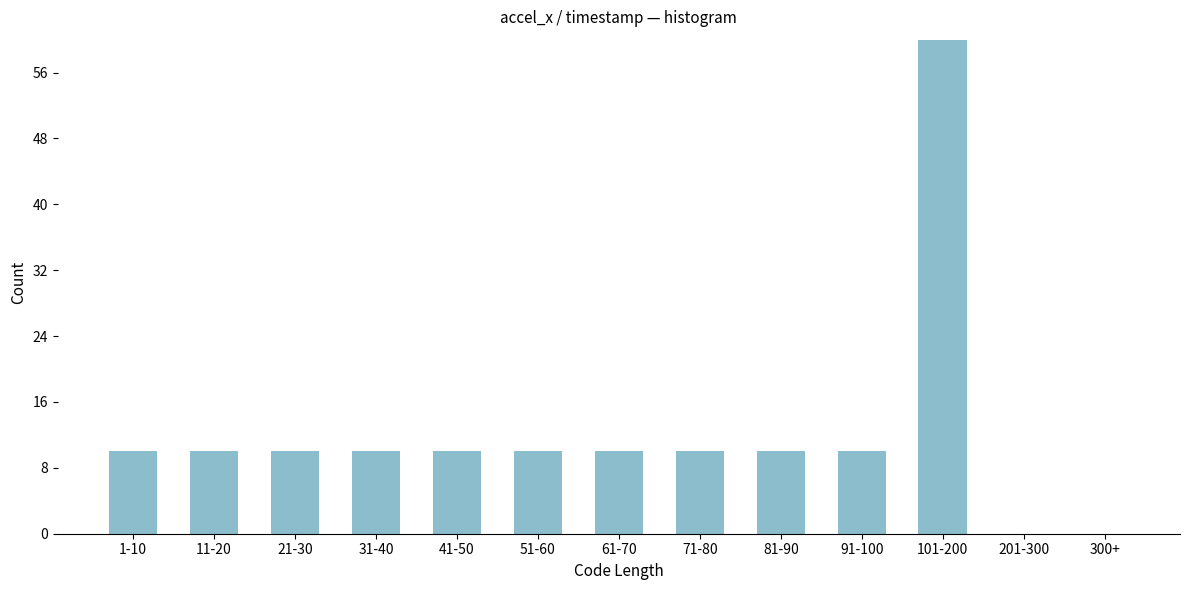

Reading left to right, list all the values displayed in this chart.

1-10=10	11-20=10	21-30=10	31-40=10	41-50=10	51-60=10	61-70=10	71-80=10	81-90=10	91-100=10	101-200=60	201-300=0	300+=0